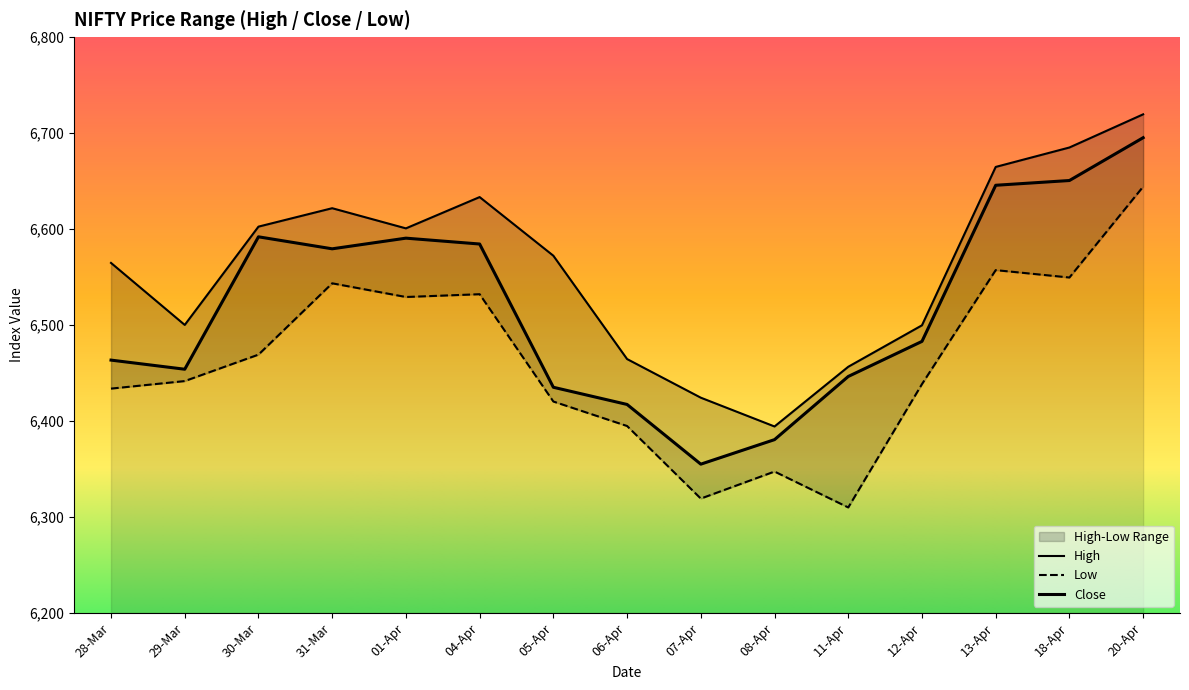

What is the maximum value shown in the chart?

6719.5